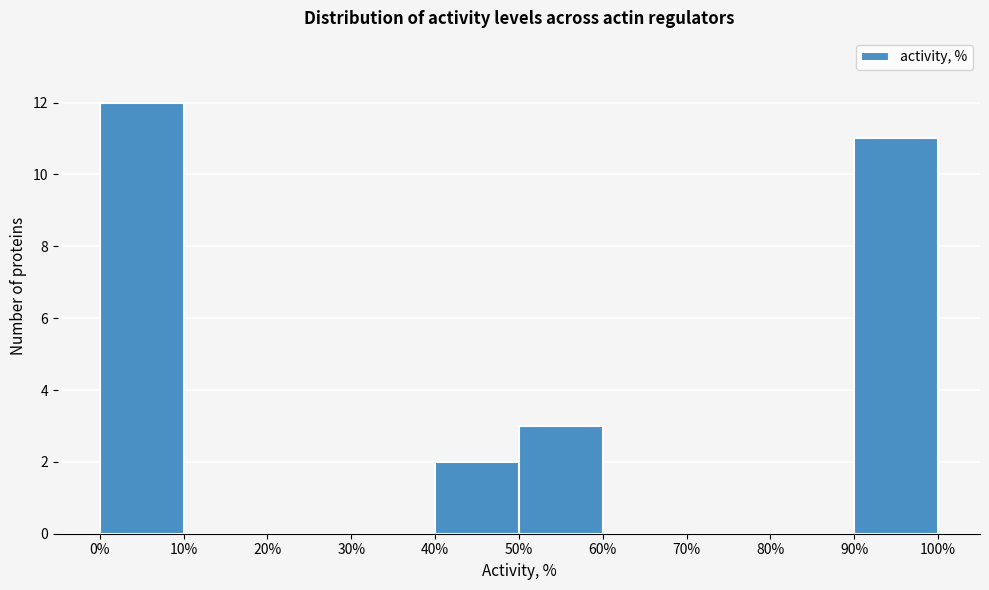

Over which range of the x-axis is the bar tallest?

0% to 10%